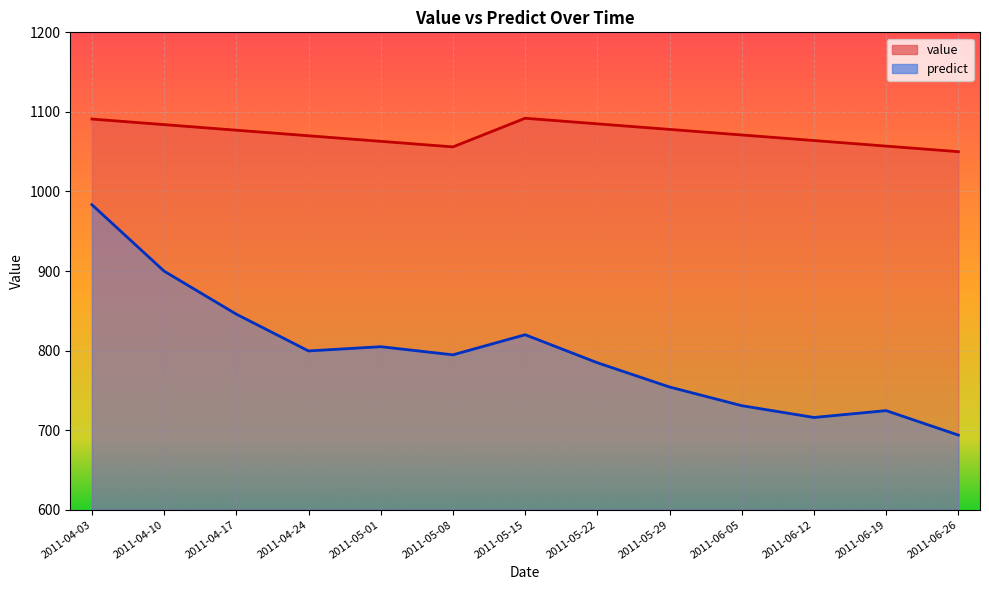

Where is predict nearest to the value 838?

2011-04-17